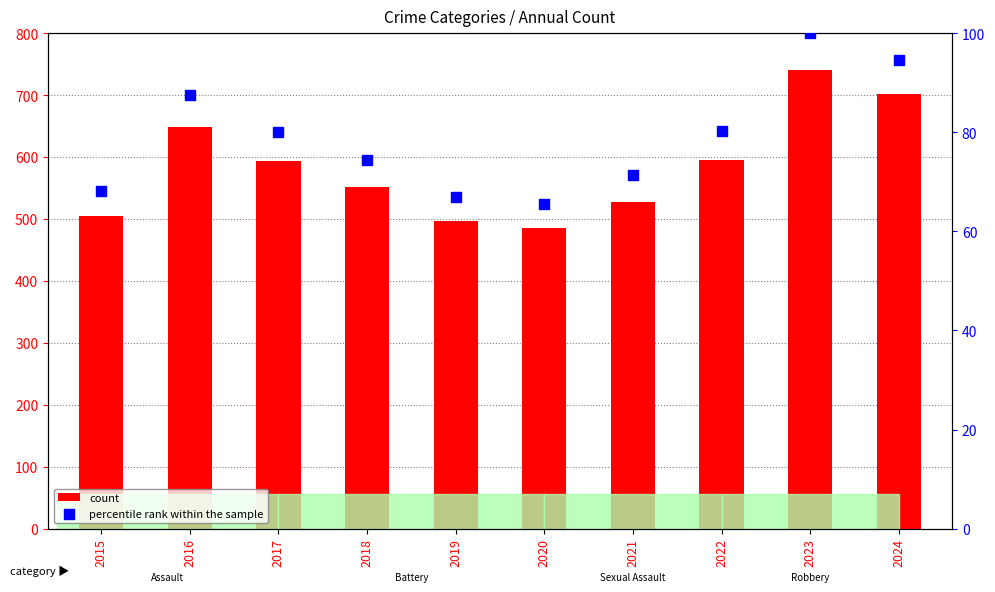

At how many categories does at least one series exceed 660?

2